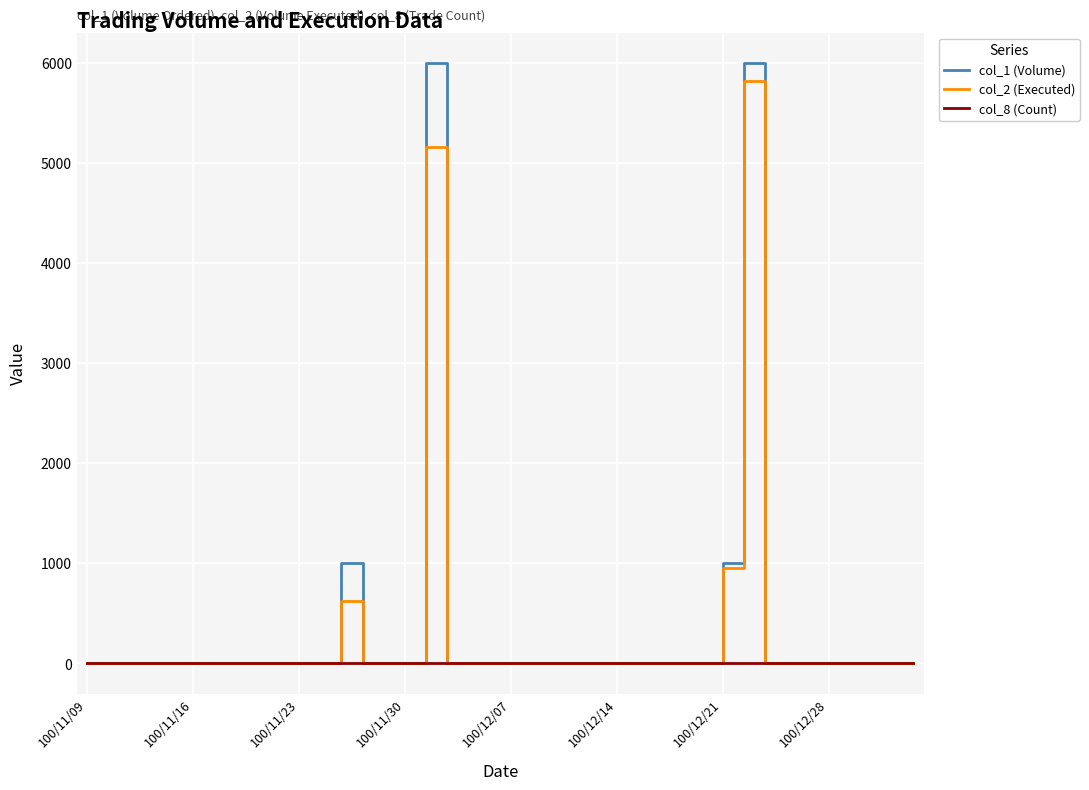

List the series in order of their peak value, highest first.

col_1 (Volume), col_2 (Executed), col_8 (Count)